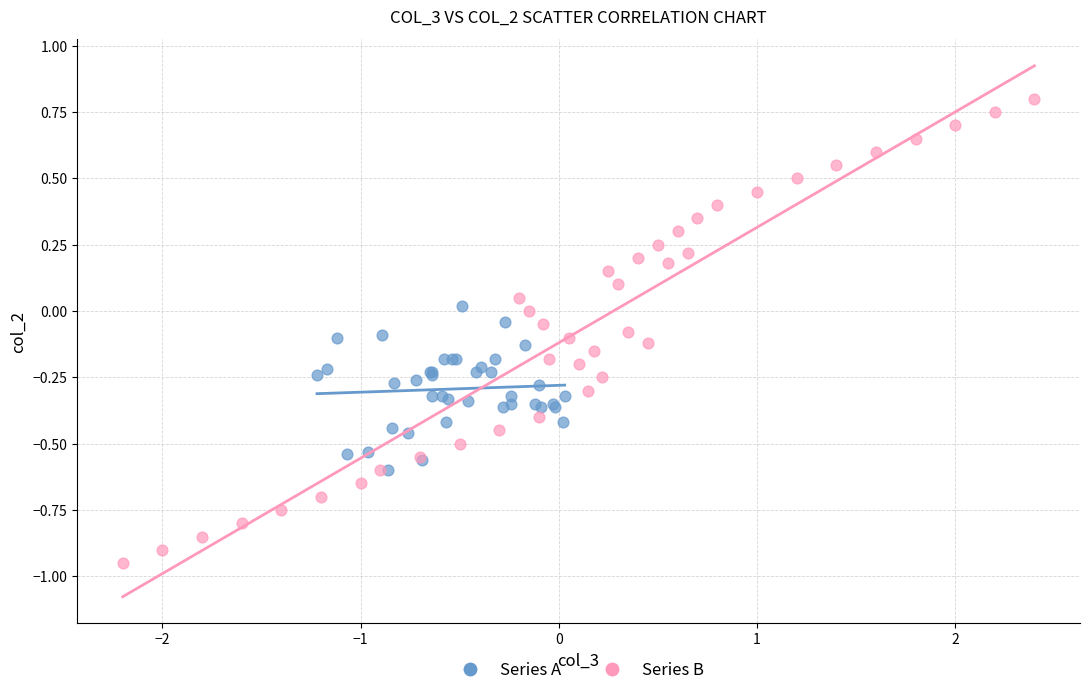

Which series reaches the maximum Y coordinate?

Series B